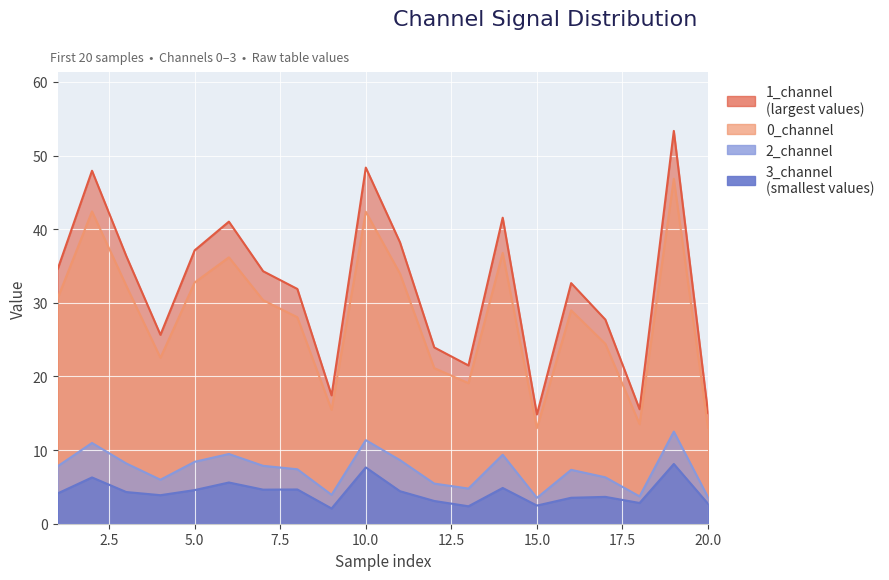

At which label does 3_channel reach its peak?

19